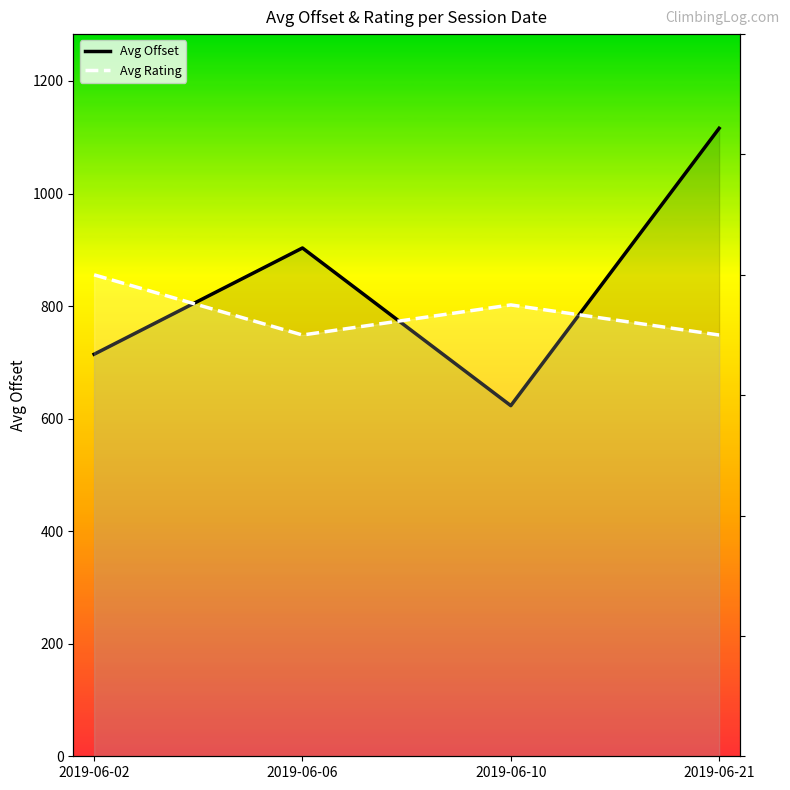

Reading left to right, list all the values displayed in this chart.

Avg Offset: 2019-06-02=714.5	2019-06-06=903.2	2019-06-10=623.1	2019-06-21=1115.9
Avg Rating: 2019-06-02=4.0	2019-06-06=3.5	2019-06-10=3.8	2019-06-21=3.5